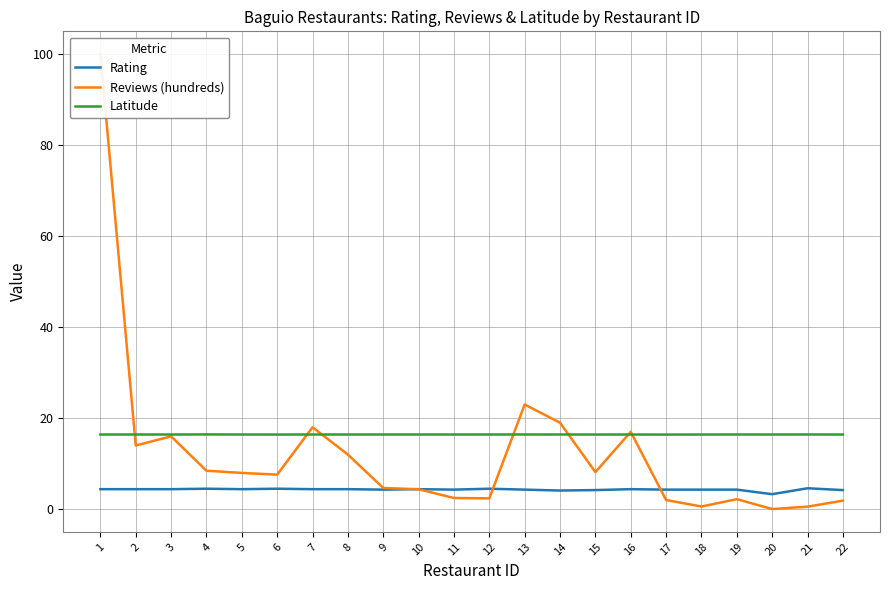

True or false: Latitude has a value of 16.4 at 12.

True